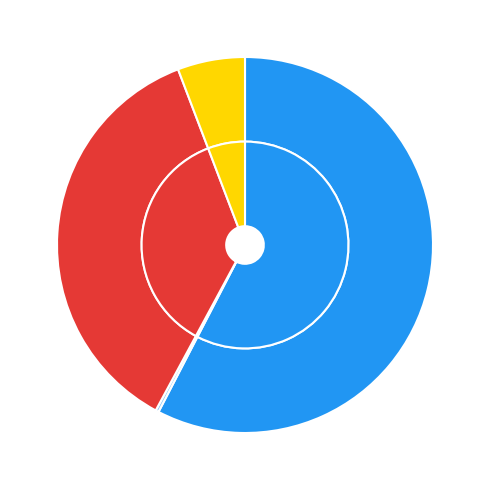

To the nearest percent, what is the average slice percentage?

25%